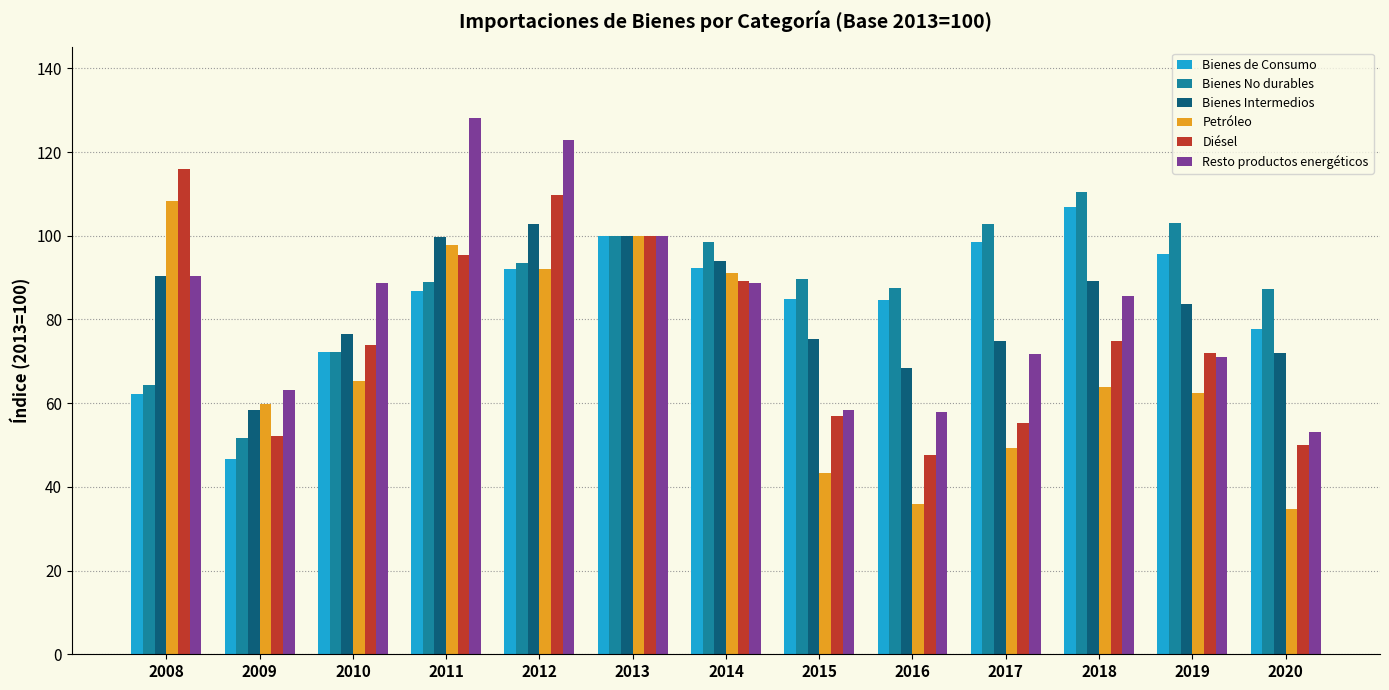

What is the smallest value displayed?

34.6